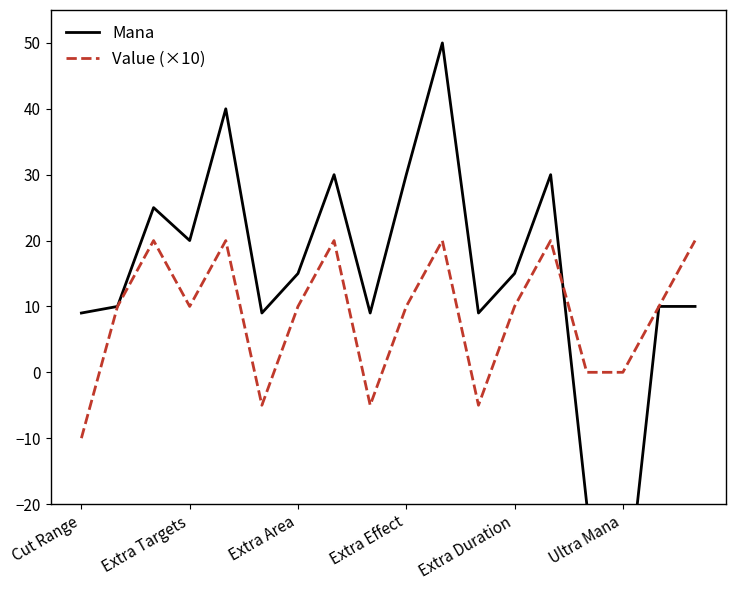

In Value (×10), how many points are lower than both neighbors (excluding endpoints)?

4